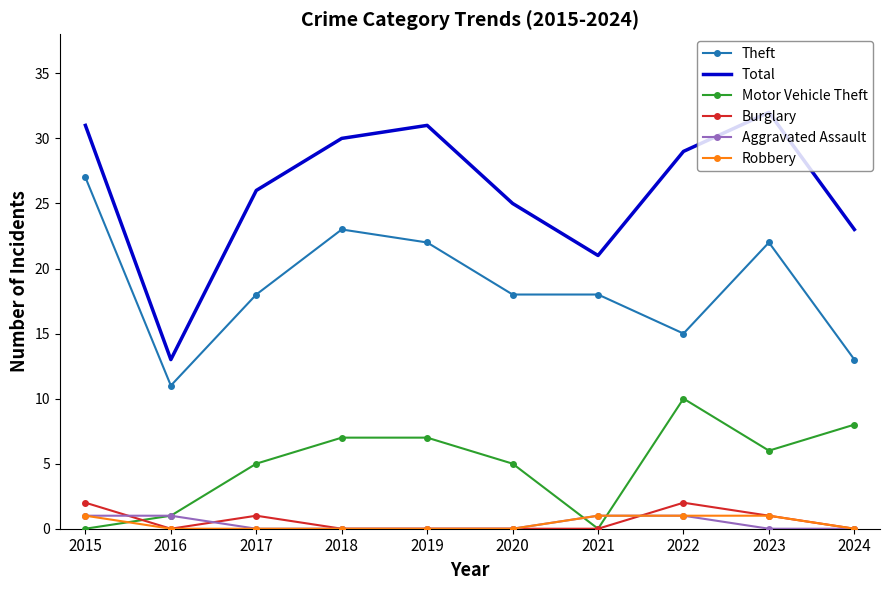

What is the difference between the Theft values at 2023 and 2020?

4